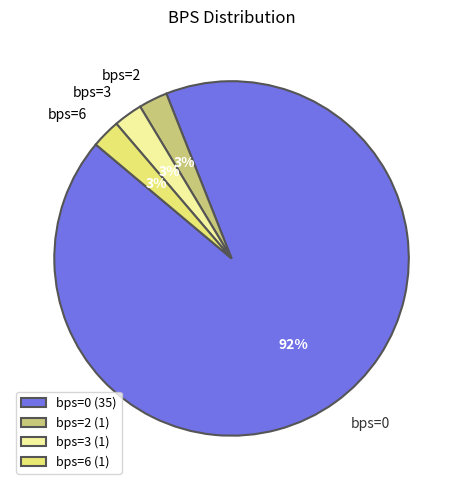

Is it true that bps=0 is 92% of the pie?

True